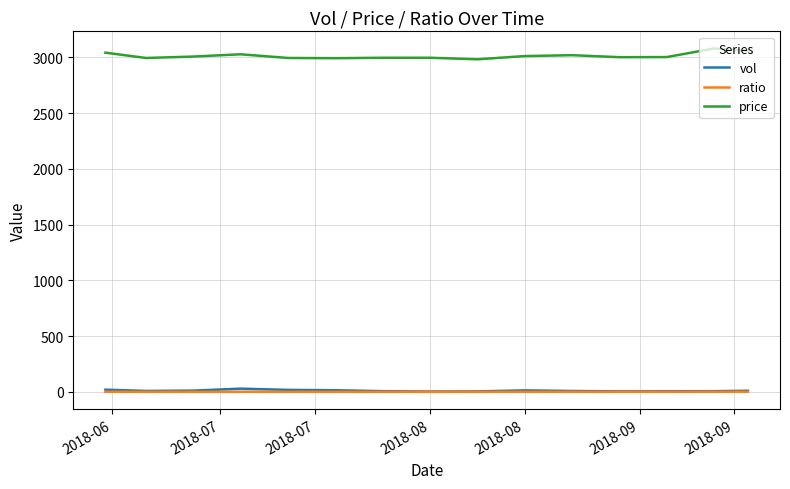

Which series has the largest range (max minus min)?

price